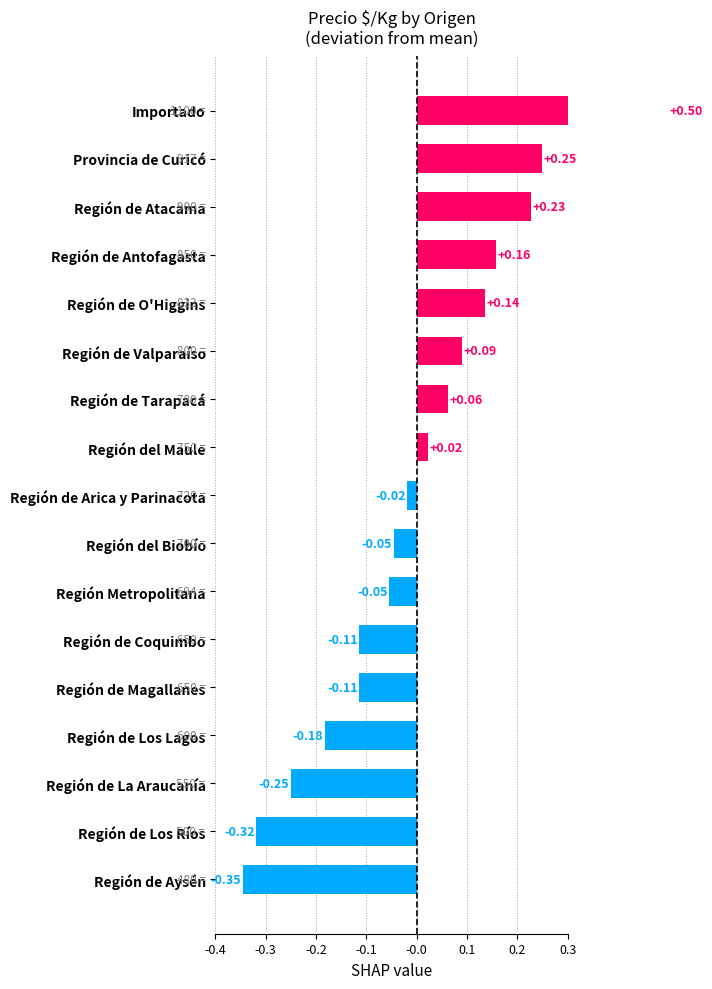

How many negative values are there?

9